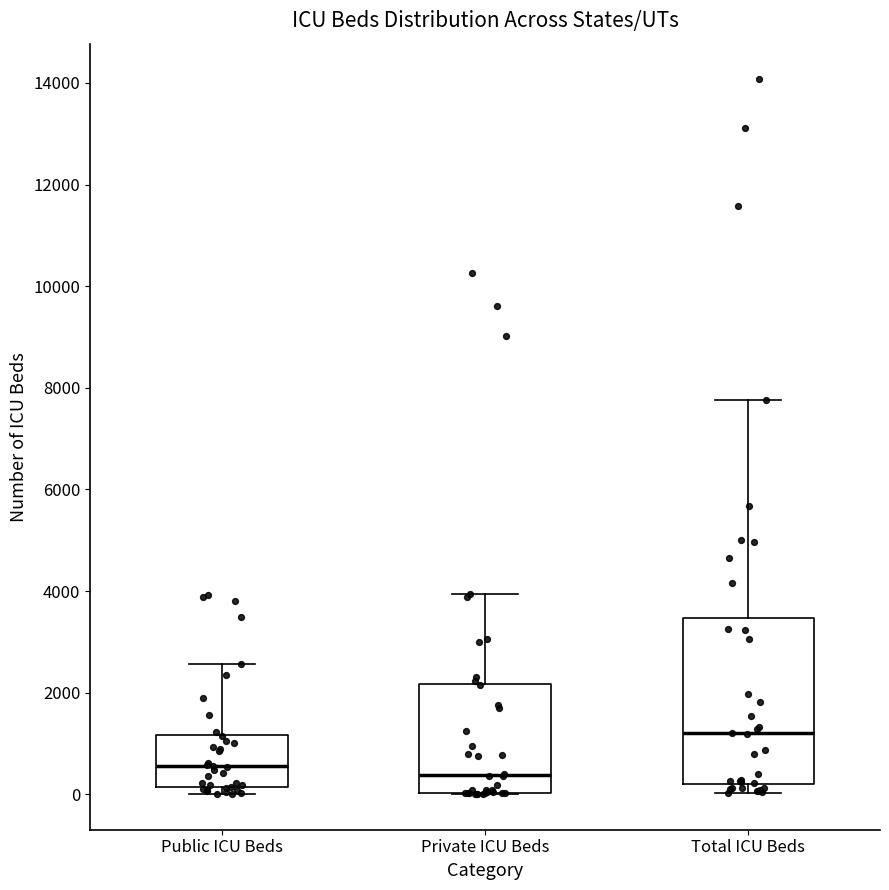

Which box is the tallest, from its lower edge to its upper edge?

Total ICU Beds